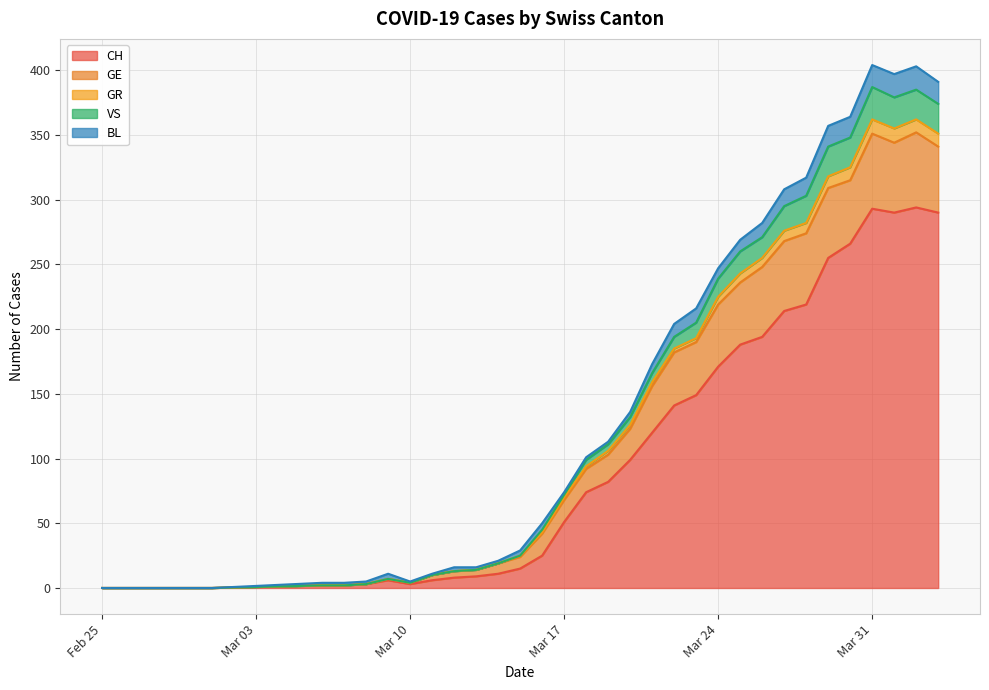

What is the highest value of the CH series?

294